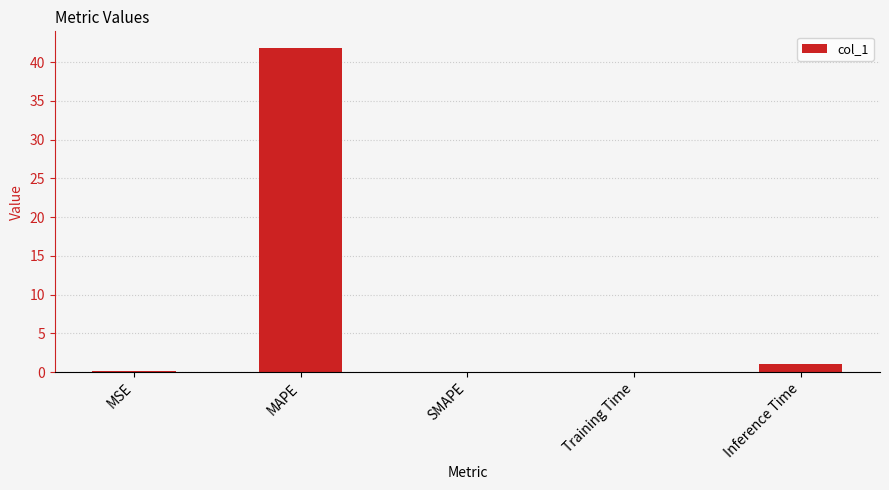

What is the sum of all values?

43.1